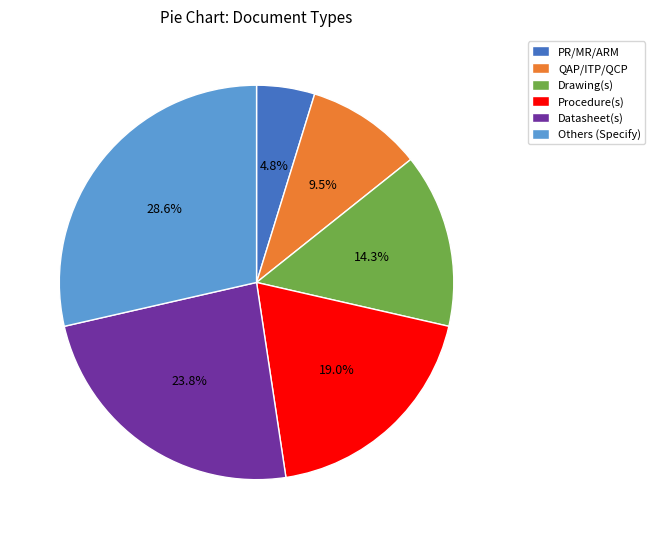

What percentage is the Drawing(s) slice, to the nearest percent?

14%